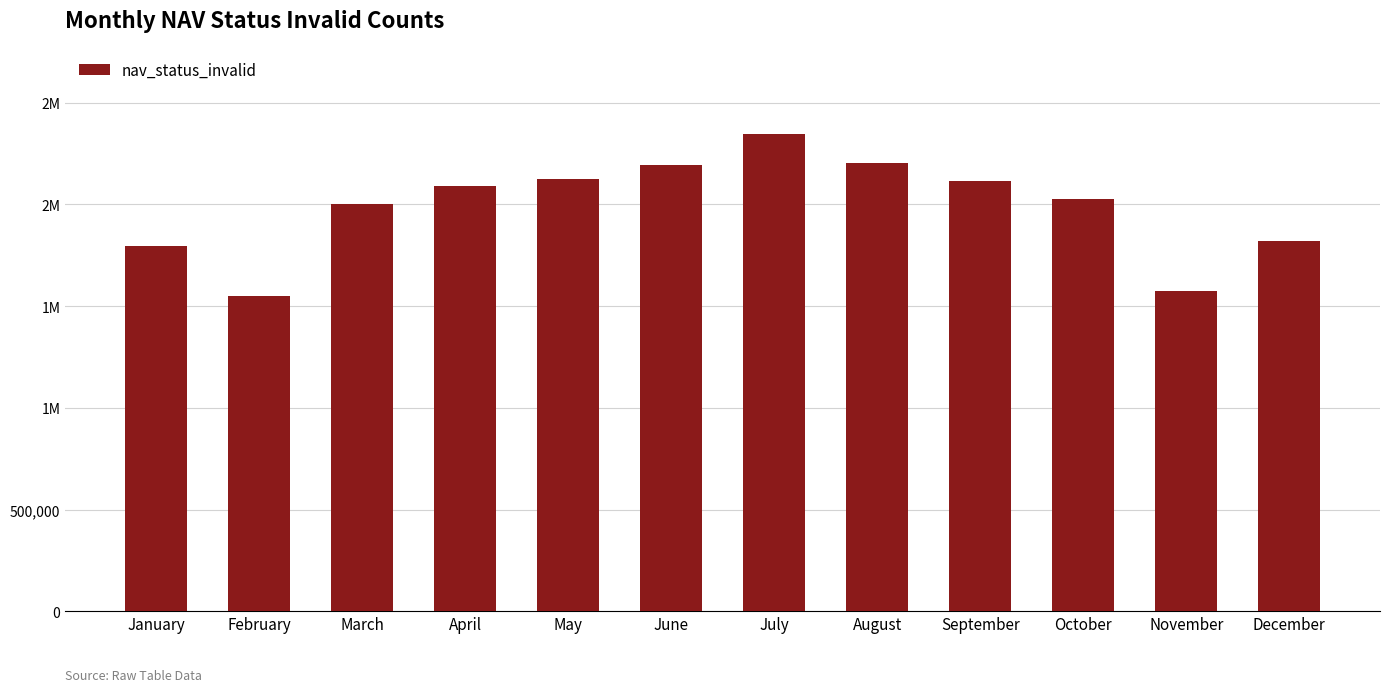

What is the change in value from January to July?

+549651